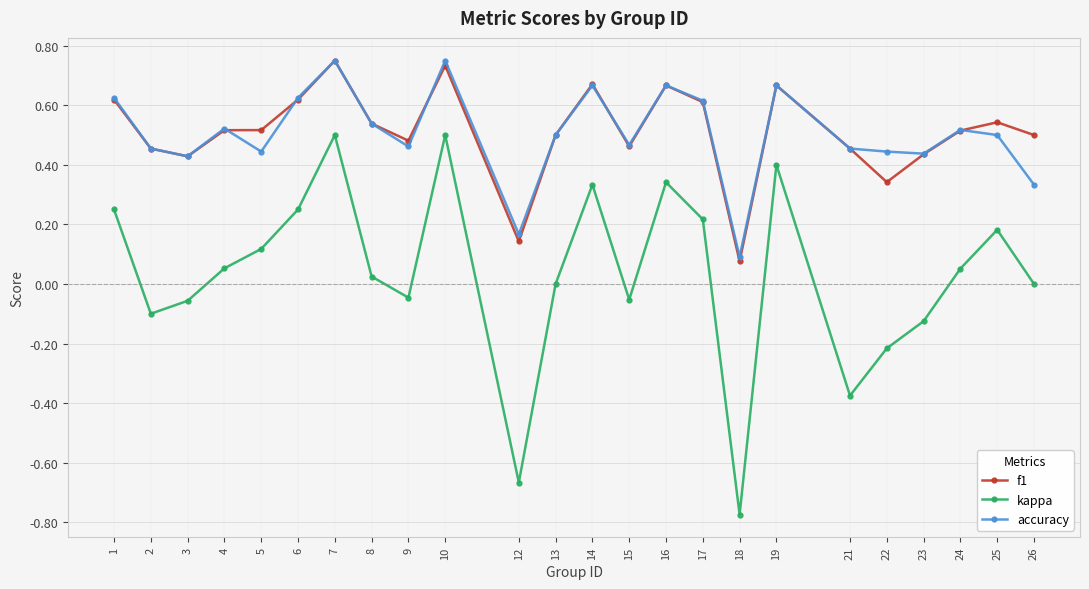

Is it true that accuracy equals 0.3 at 16?

False